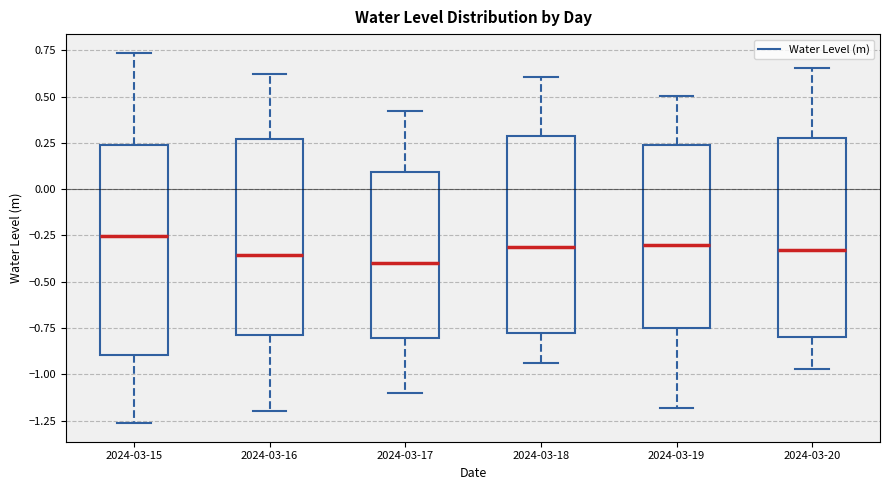

Where does the upper whisker of the box for 2024-03-19 end on the y-axis? The values are not printed on the chart, so give them approximately, as read against the axis.

0.50